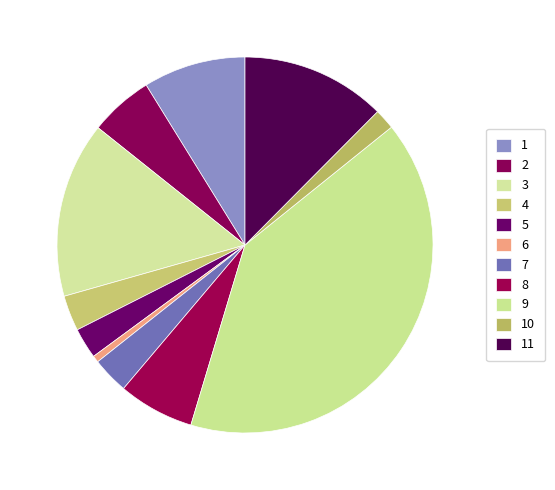

What is the change in value from 5 to 9?

+117.5